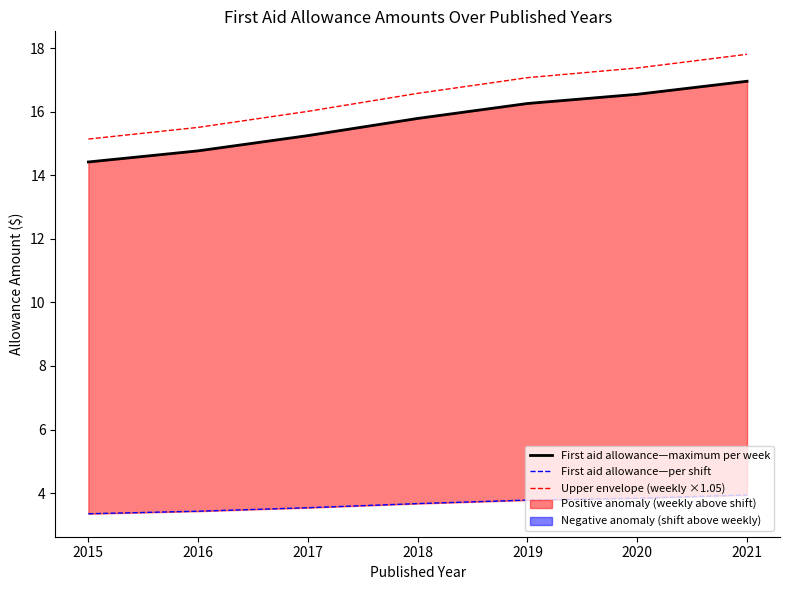

True or false: First aid allowance—maximum per week and First aid allowance—per shift intersect in this chart.

False